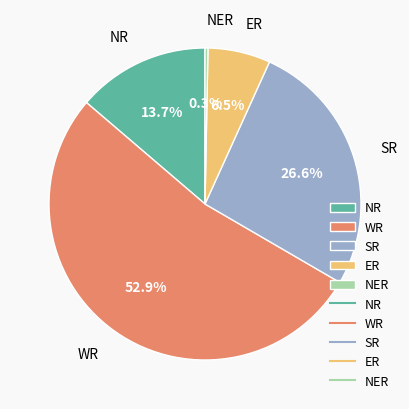

How many slices are in this pie chart?

5